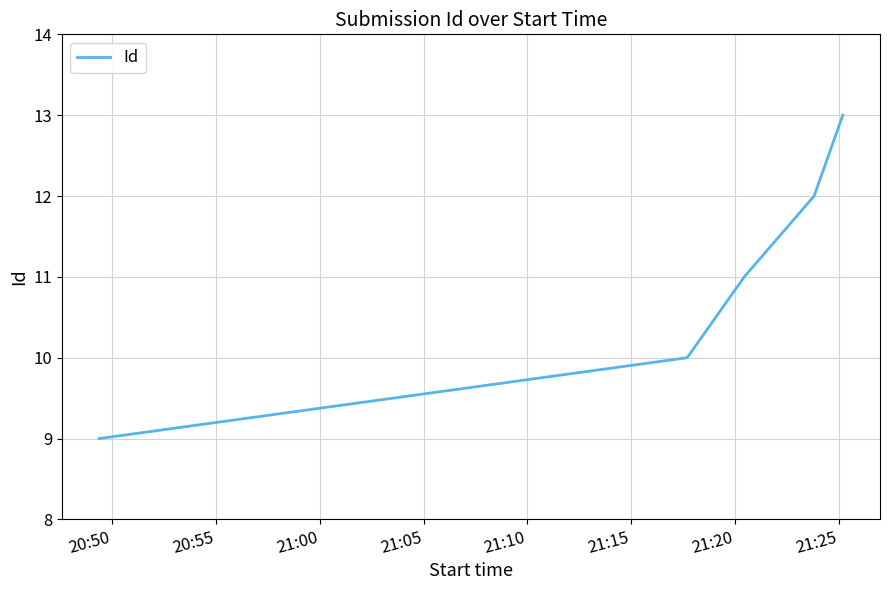

True or false: there are more than 2 points higher than both neighbors.

False